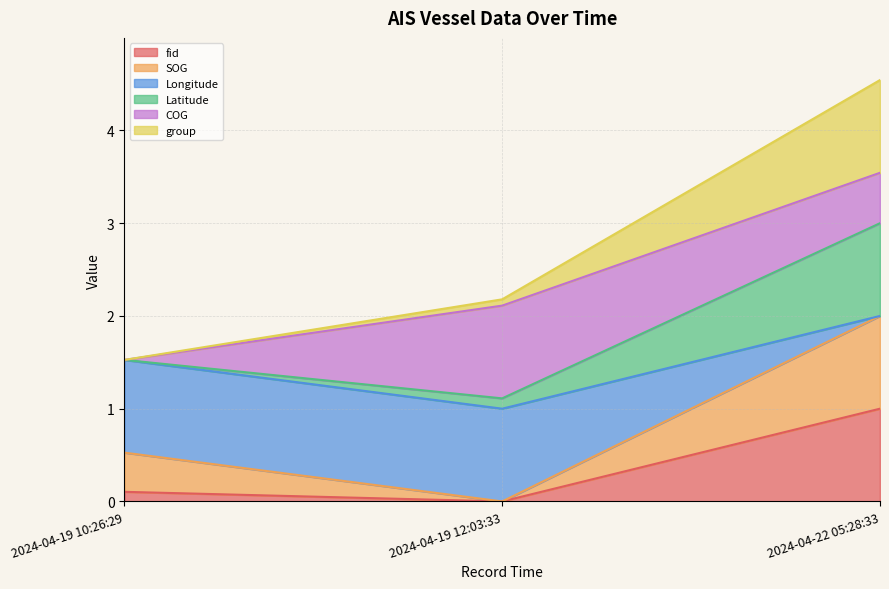

What is the difference between the fid values at 2024-04-22 05:28:33 and 2024-04-19 10:26:29?

0.9